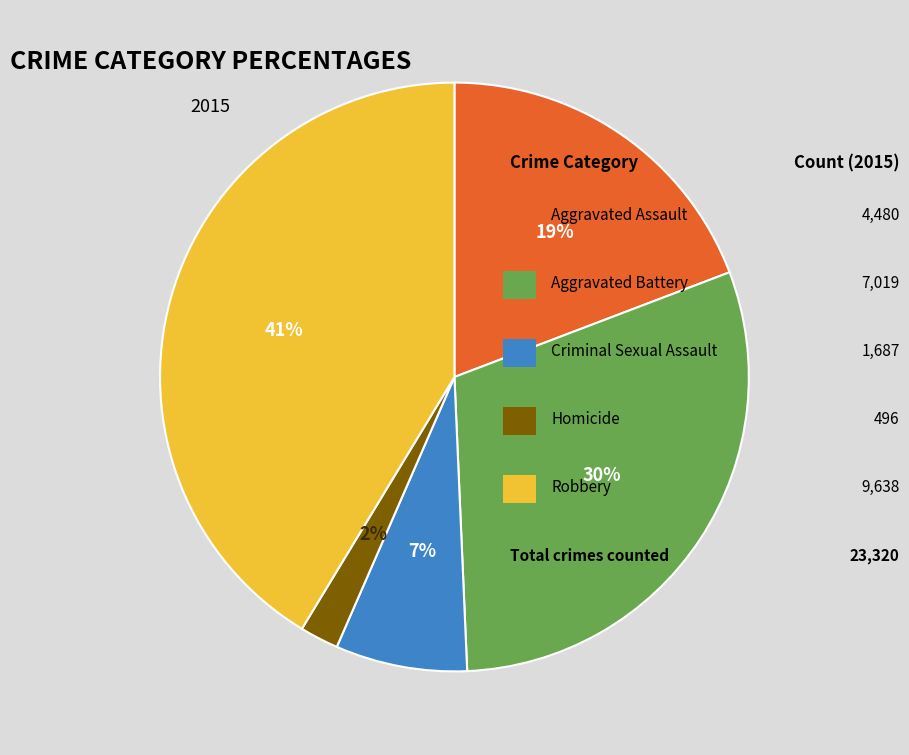

To the nearest percent, what is the difference between the largest and smallest slice percentages?

39%